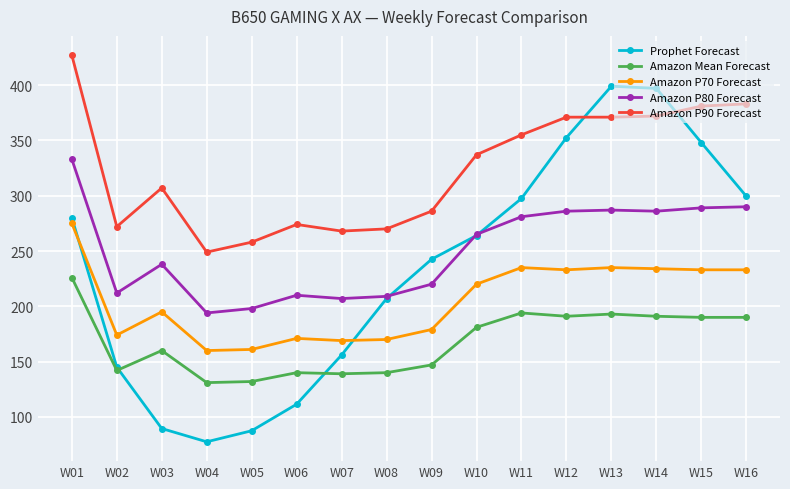

What is the difference between the highest and lowest values at W14?

206.0